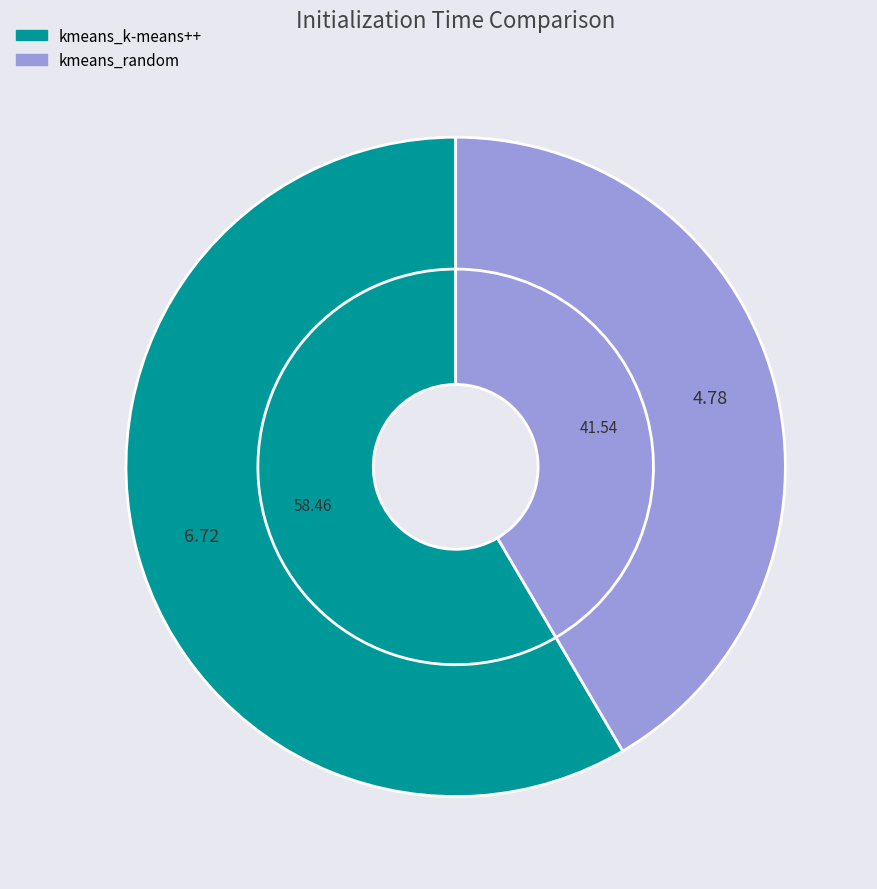

What percentage is the kmeans_k-means++ slice, to the nearest percent?

58%